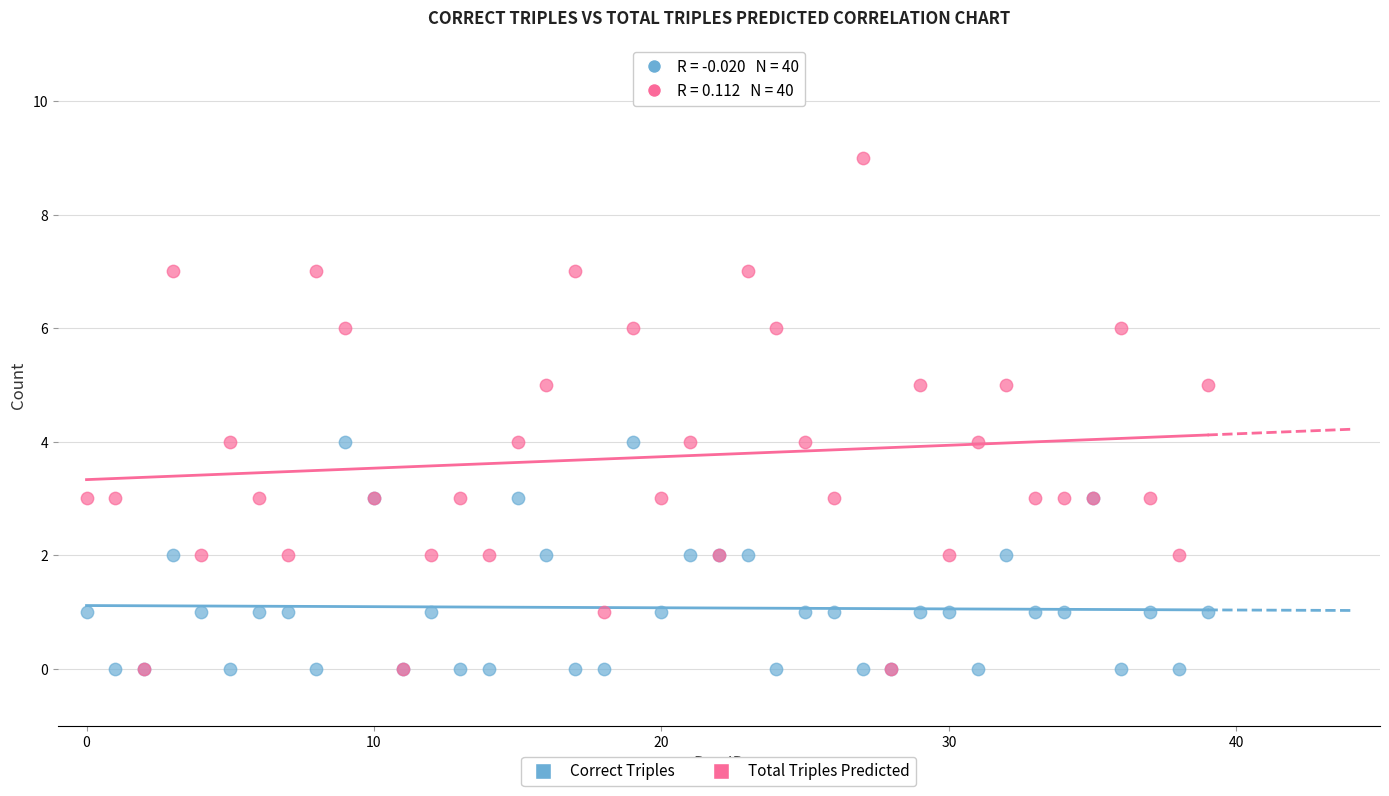

Which series has the widest spread of Y values?

Total Triples Predicted